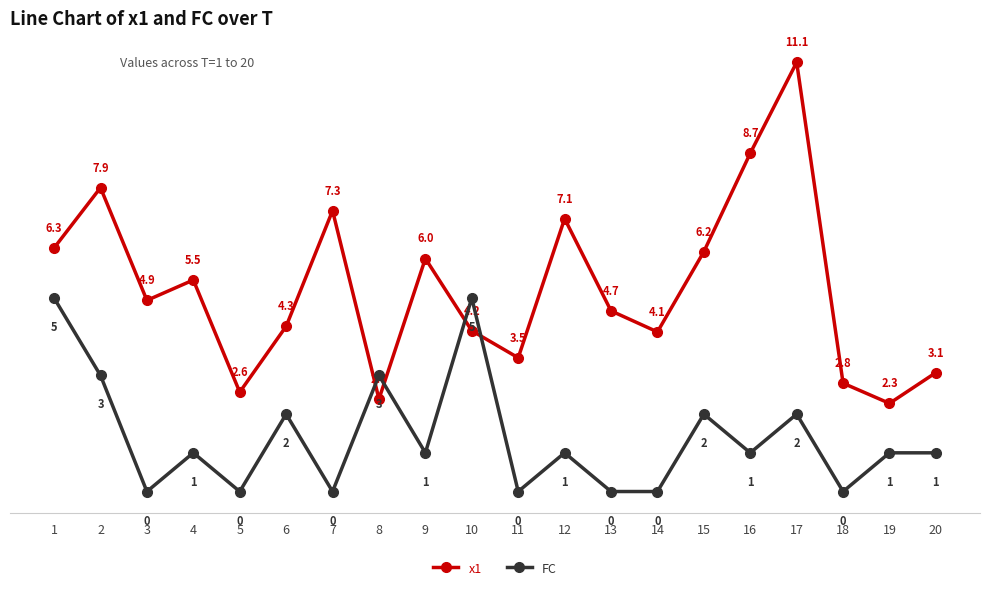

At which category does x1 reach its first local peak?

2